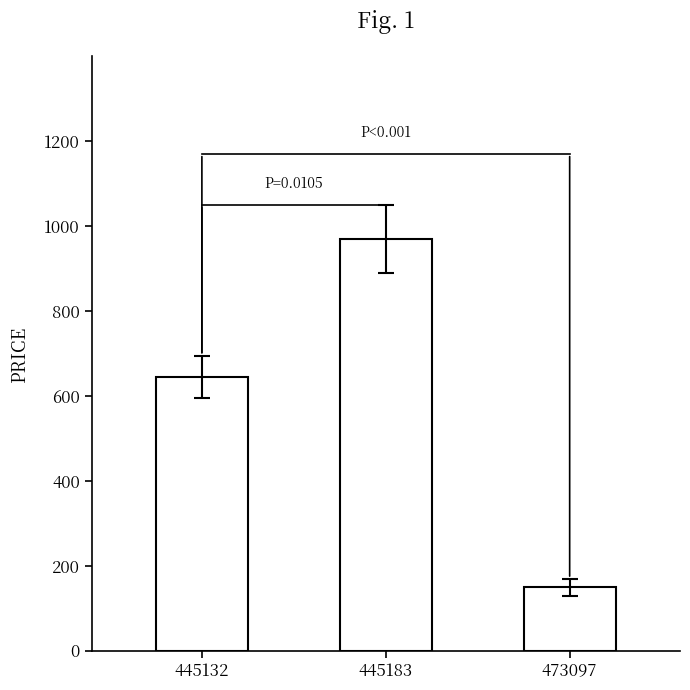

How many values are between 149 and 970?

3